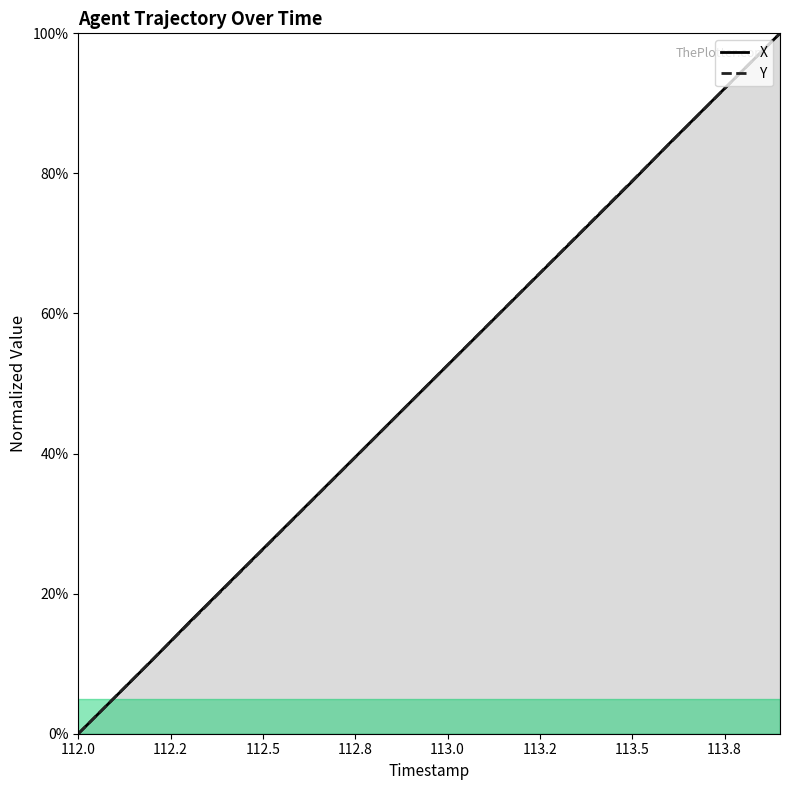

The value of X at 112.5 is 40.0. True or false?

False